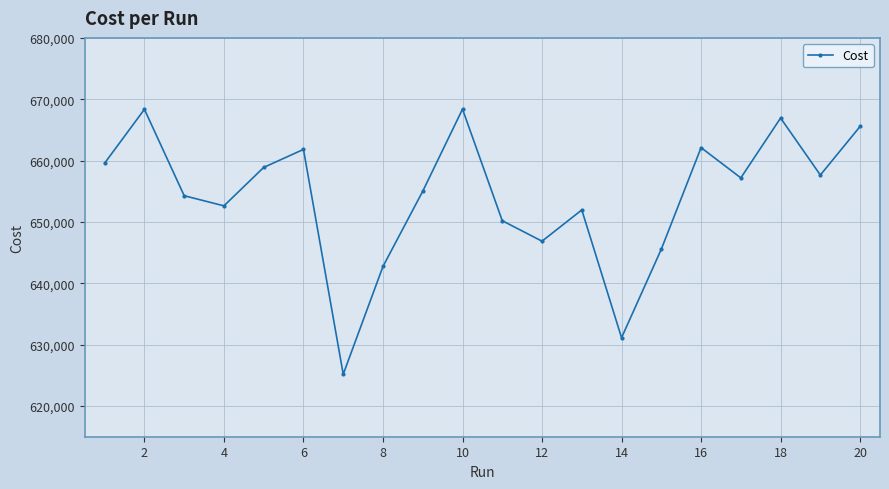

How many interior local valleys (lower than both neighbors) does the data have?

6